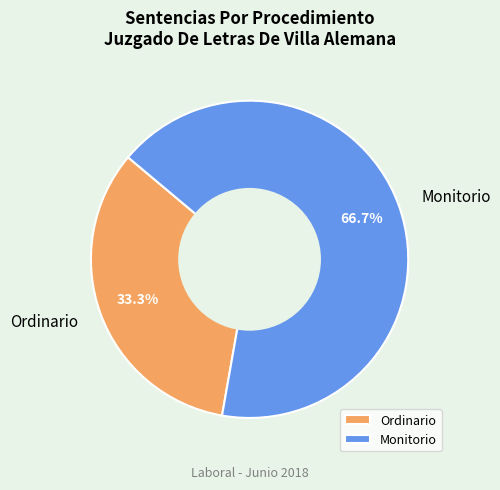

Between Monitorio and Ordinario, which is larger?

Monitorio